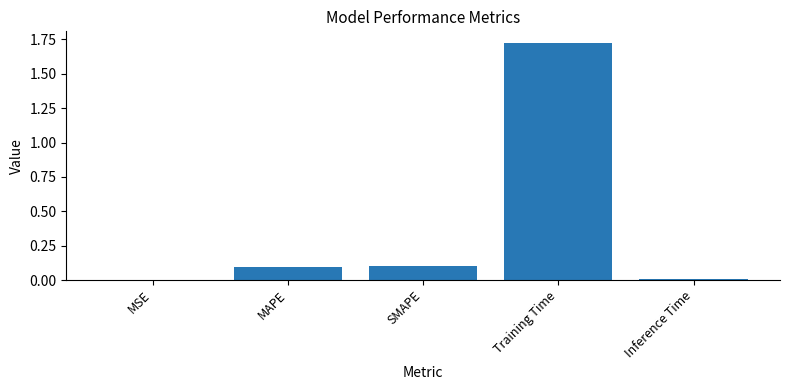

What is the sum of all values?

1.9